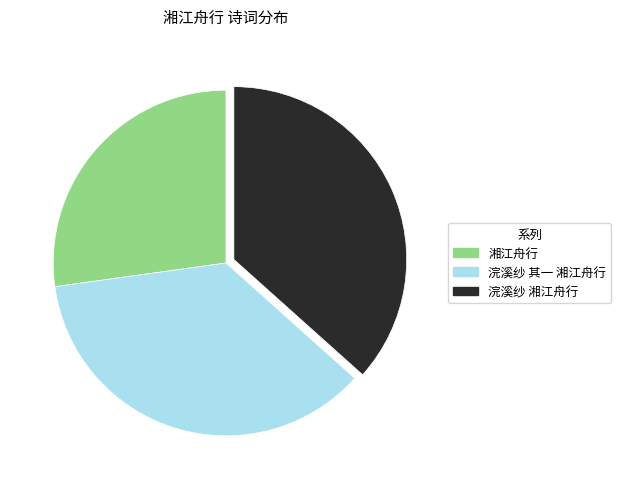

Is there a majority slice in this chart?

No